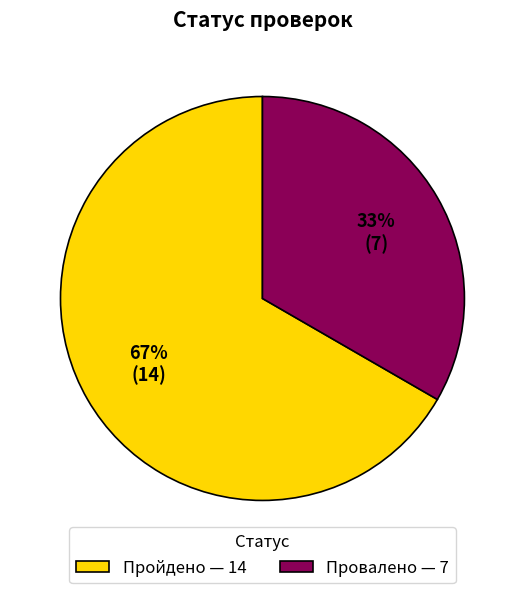

The Пройдено slice represents 81% of the pie. True or false?

False